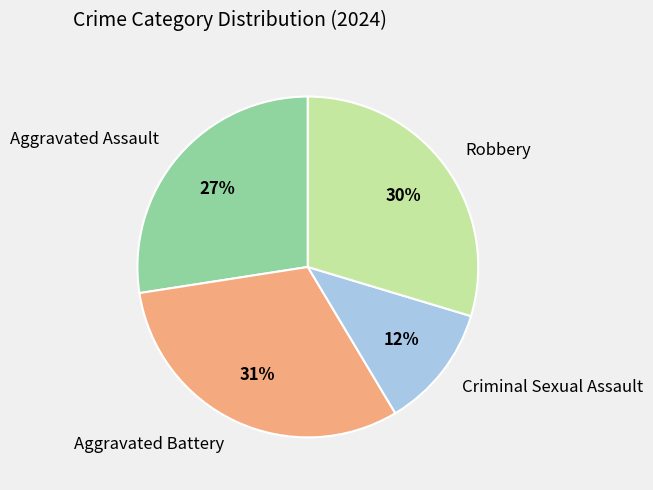

Which has a higher value, Criminal Sexual Assault or Aggravated Assault?

Aggravated Assault